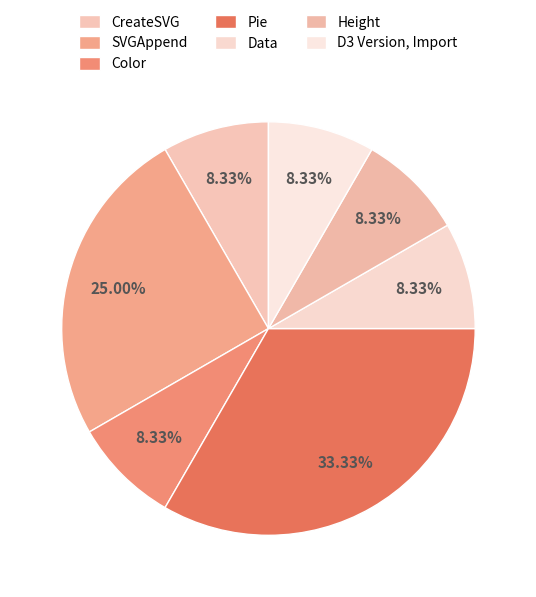

Does Height account for over 50% of the chart?

No